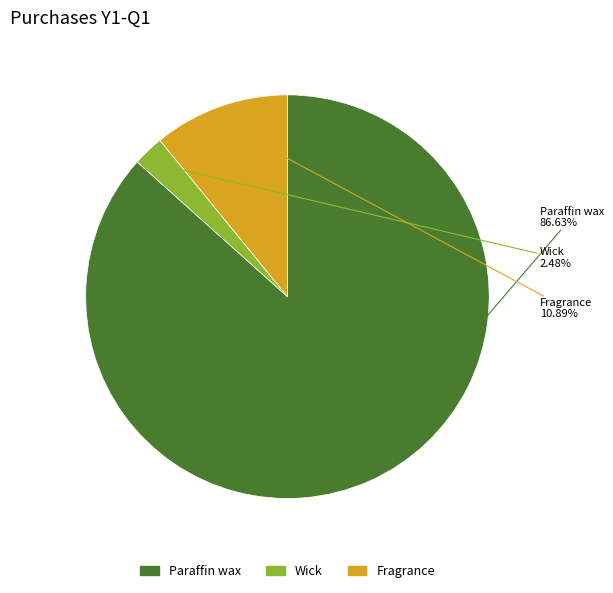

What percentage is NOT represented by Wick?

97.5%